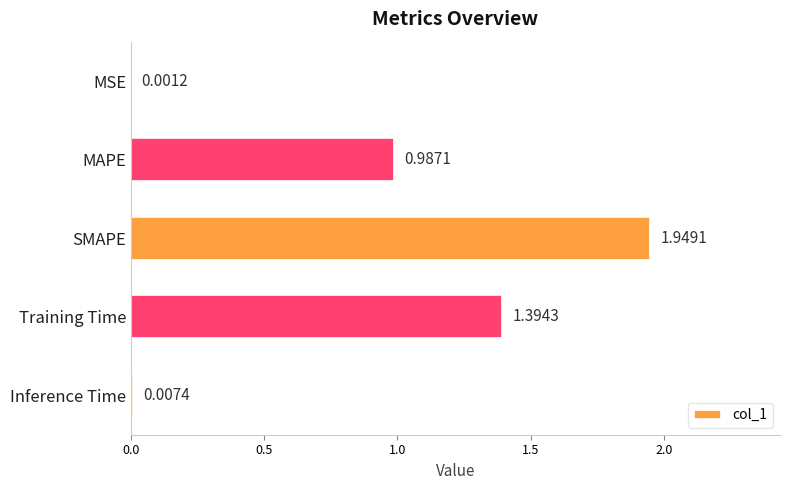

What is the sum of all values?

4.3